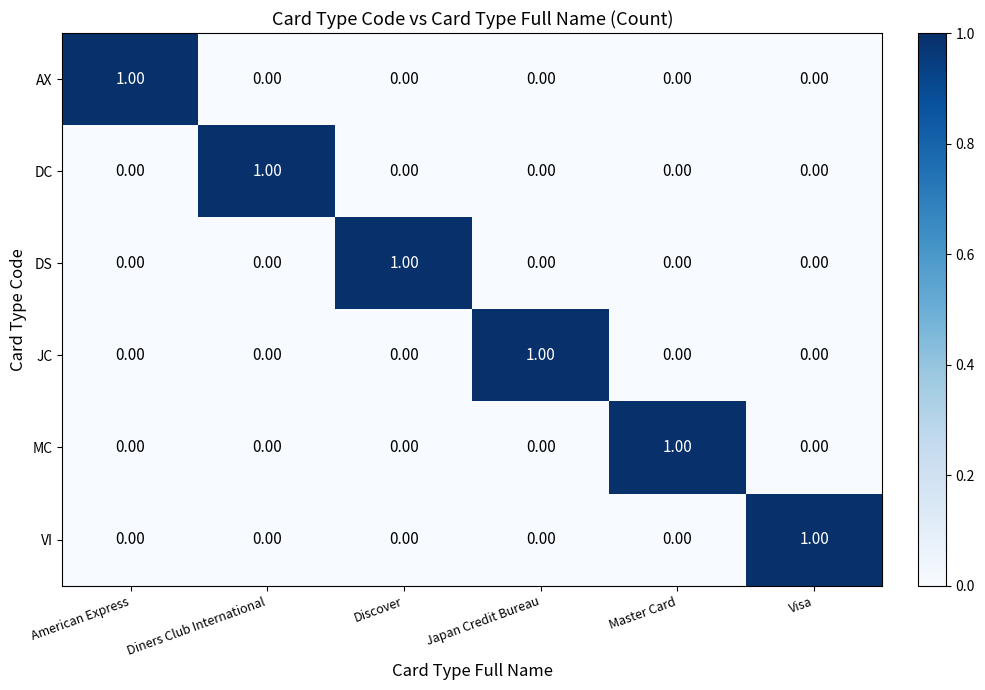

At how many categories does at least one series exceed 0?

6